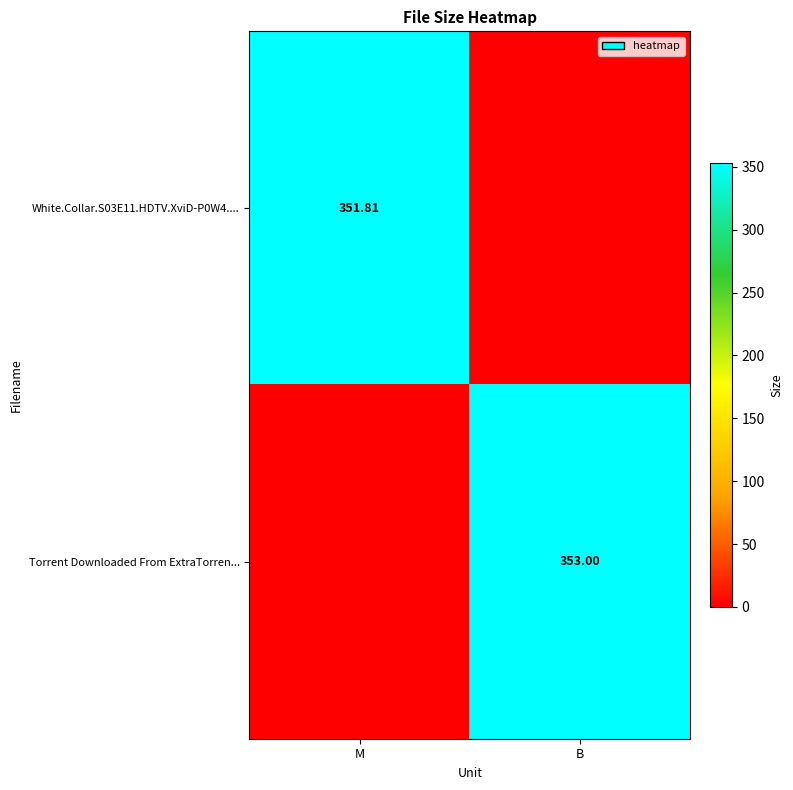

What is the total value across all series at M?

351.8